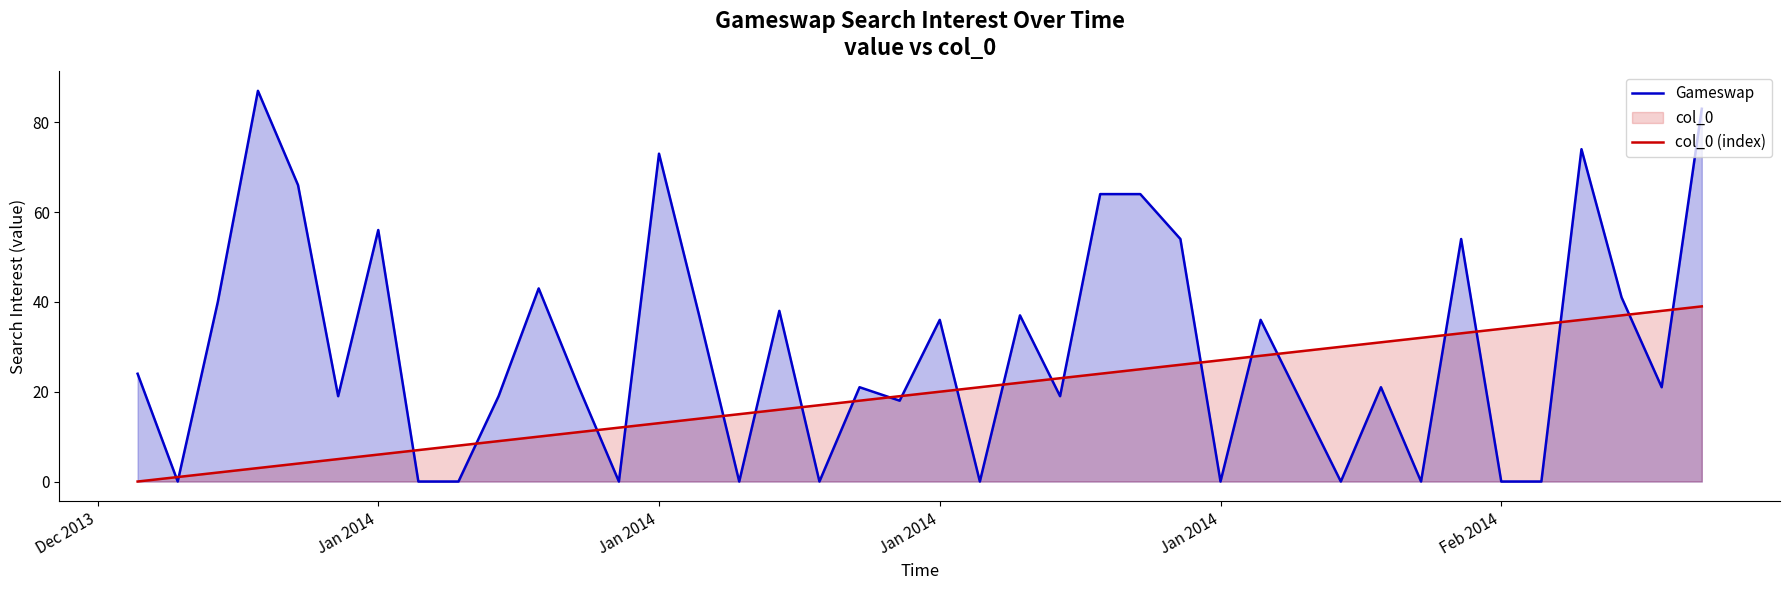

What is the value of the col_0 (index) point at the 29th from the left?

28